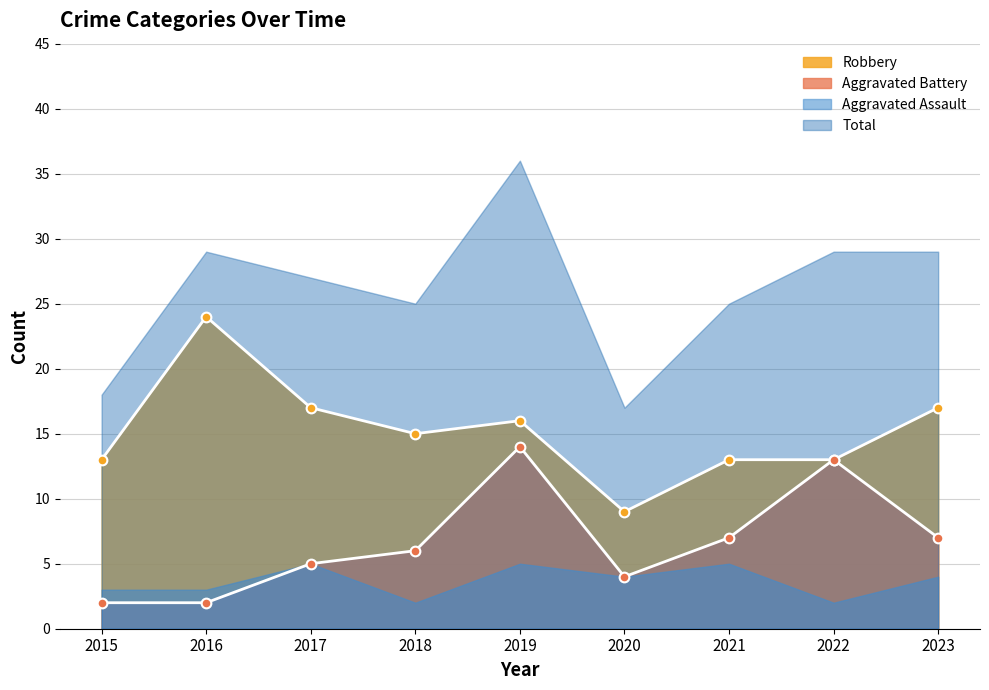

True or false: Robbery and Aggravated Battery intersect in this chart.

False